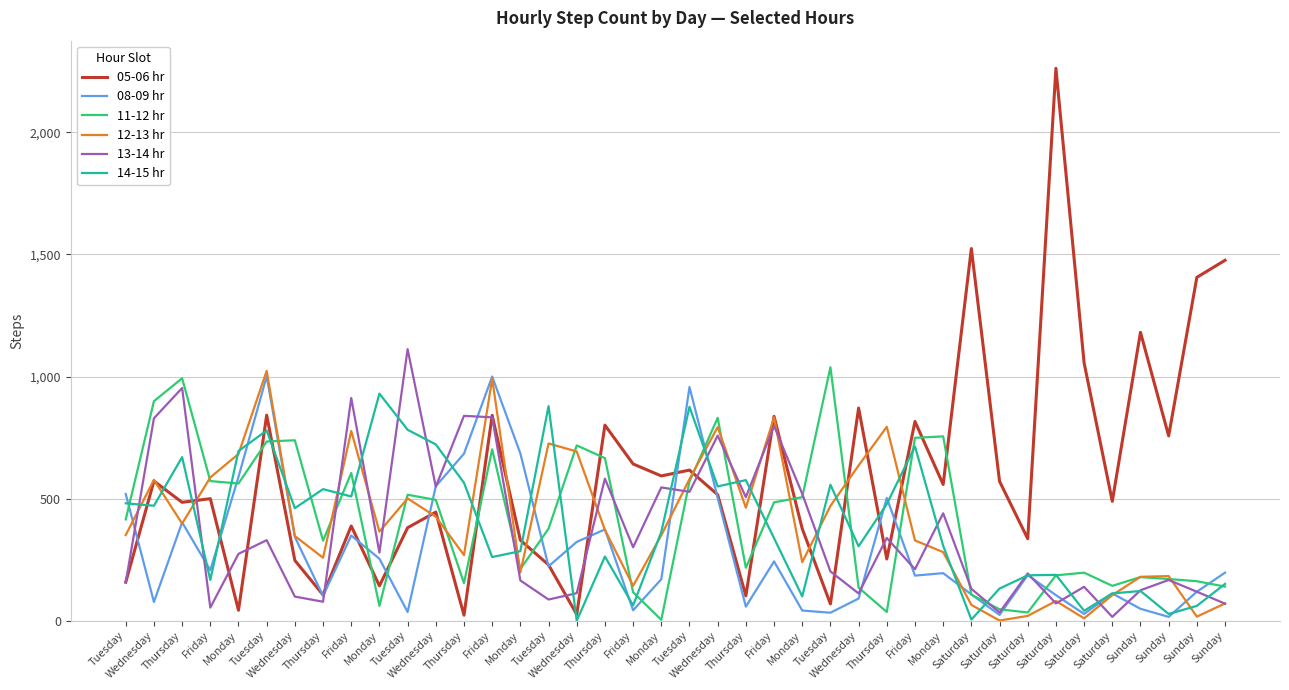

Reading right to left, extract all data points from this chart.

05-06 hr: 1476	1406	757	1181	489	1056	2262	336	571	1524	558	816	253	871	69	377	837	102	516	617	593	642	801	26	229	330	841	23	445	381	143	388	106	247	842	43	500	485	572	158
08-09 hr: 197	119	16	49	112	28	105	187	24	108	195	185	503	91	33	42	243	58	504	957	170	43	374	323	223	685	1000	684	551	36	254	349	102	343	1001	589	207	403	77	519
11-12 hr: 140	162	171	179	143	197	186	34	47	107	755	749	36	136	1038	506	485	217	831	570	4	117	666	718	377	212	702	154	495	516	61	605	328	739	734	562	572	993	899	415
12-13 hr: 71	17	183	180	105	10	81	20	1	65	281	329	794	636	470	240	833	463	793	580	350	143	372	693	726	198	991	269	426	501	365	777	258	347	1023	683	587	398	577	351
13-14 hr: 70	119	167	125	16	139	71	194	34	131	440	211	339	112	202	520	798	506	758	528	546	301	582	113	87	165	833	839	549	1112	279	912	78	99	330	274	54	953	829	158
14-15 hr: 151	61	28	122	112	41	188	186	132	5	307	714	478	305	557	100	338	576	550	876	364	63	263	0	879	285	261	565	722	782	930	509	539	461	779	695	167	670	471	481